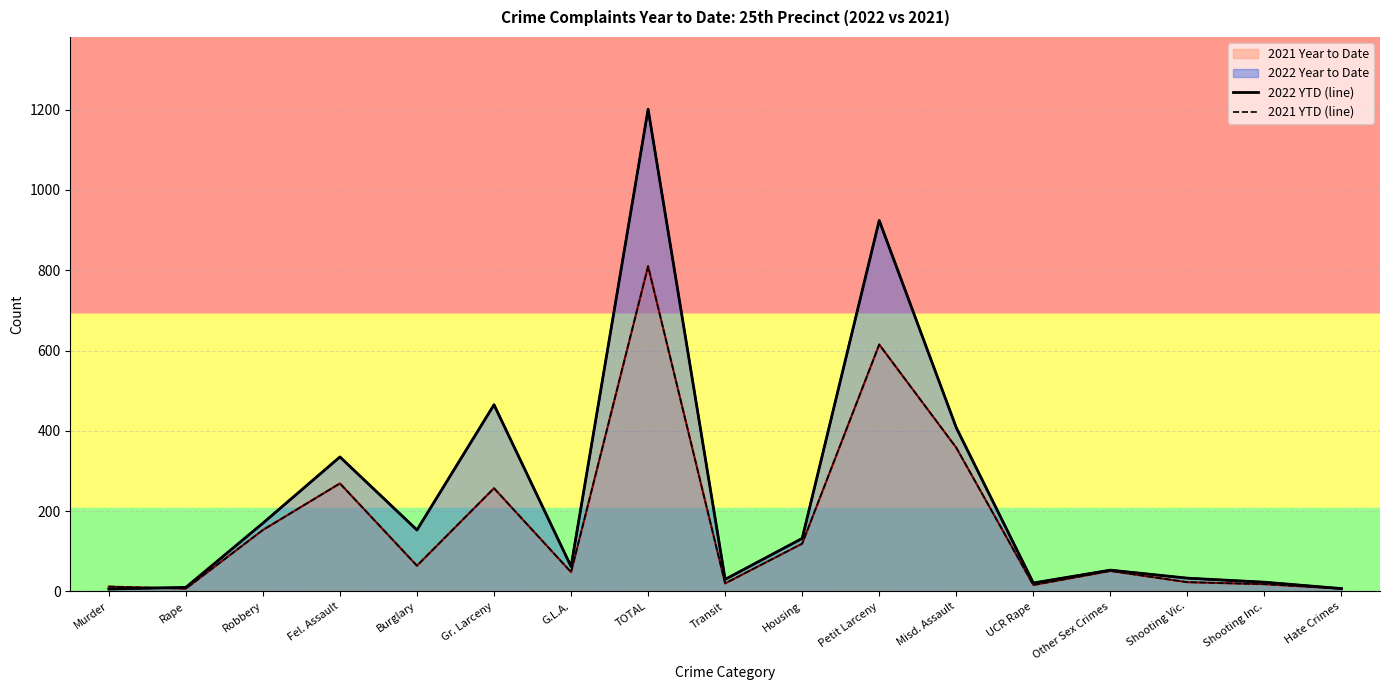

True or false: 2021 YTD (line) has a value of 20 at Murder.

False